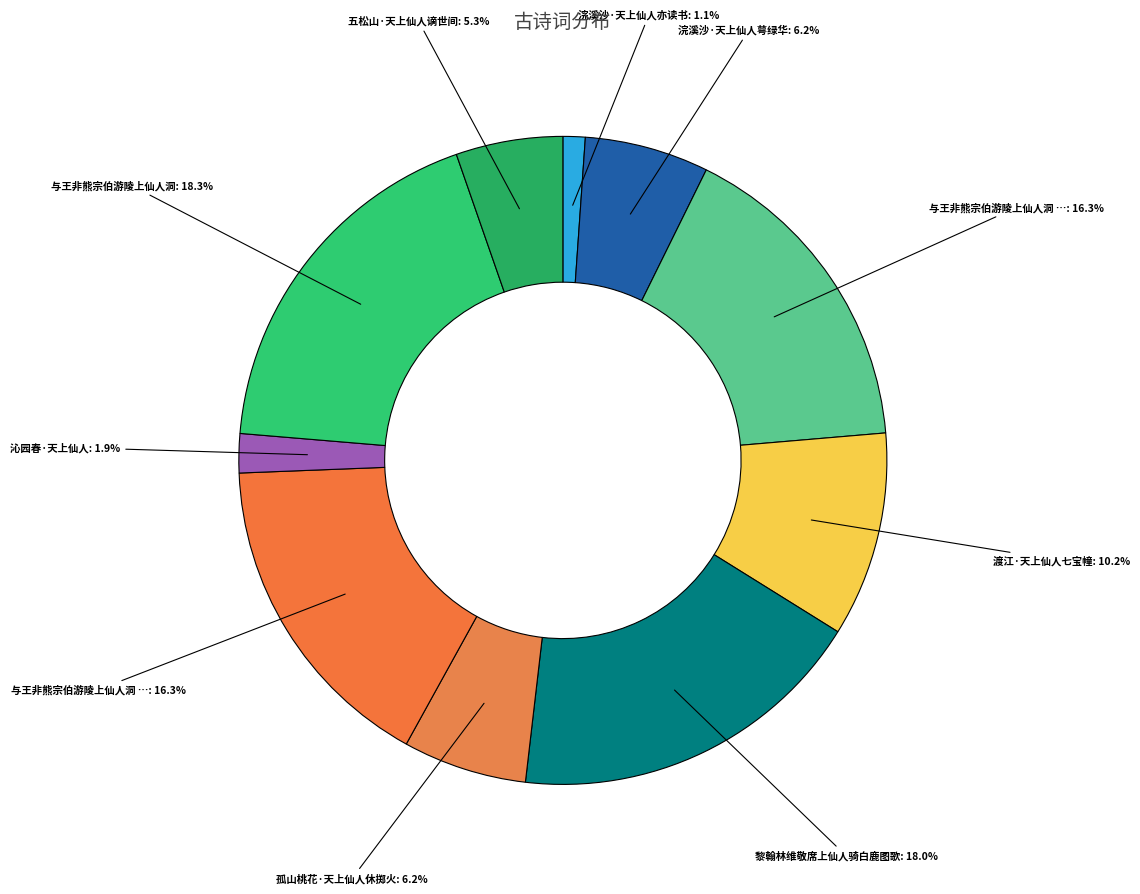

To the nearest percent, what is the difference between the largest and smallest slice percentages?

17%